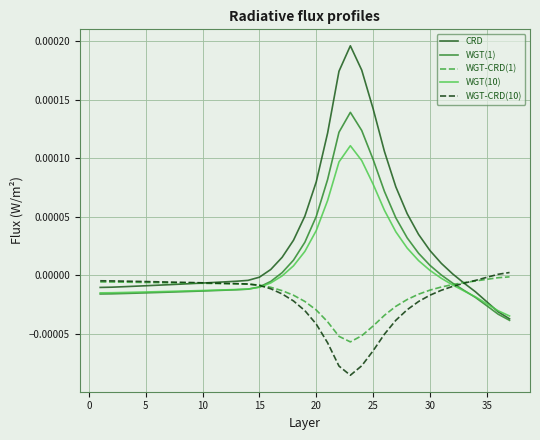

Which series has the widest spread of values?

CRD